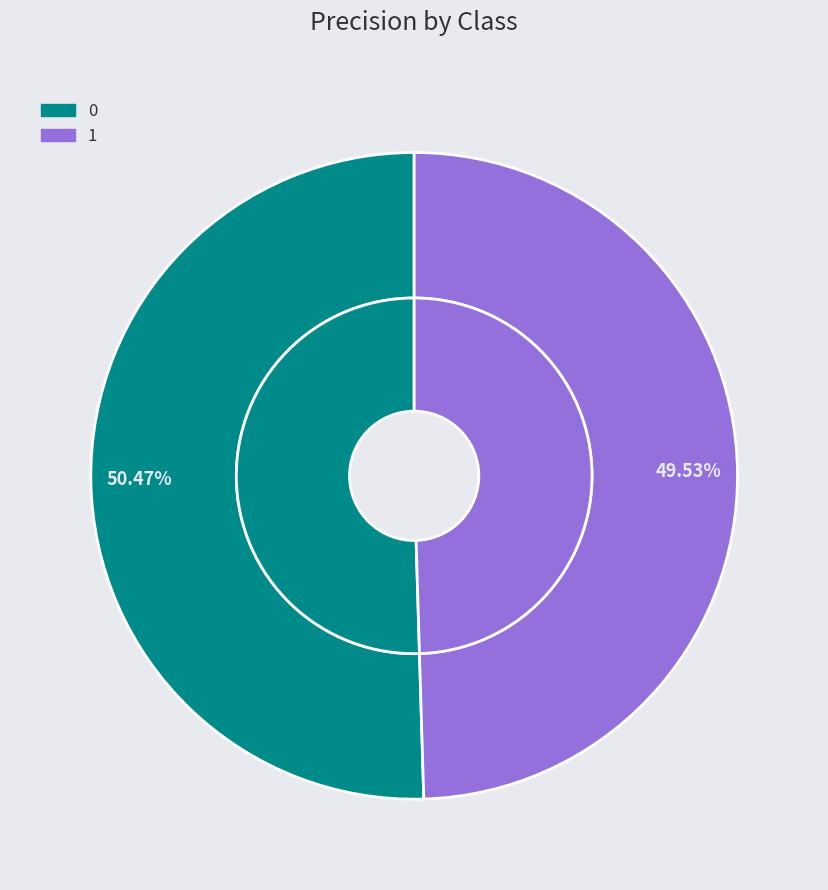

The 1 slice represents 50% of the pie. True or false?

True